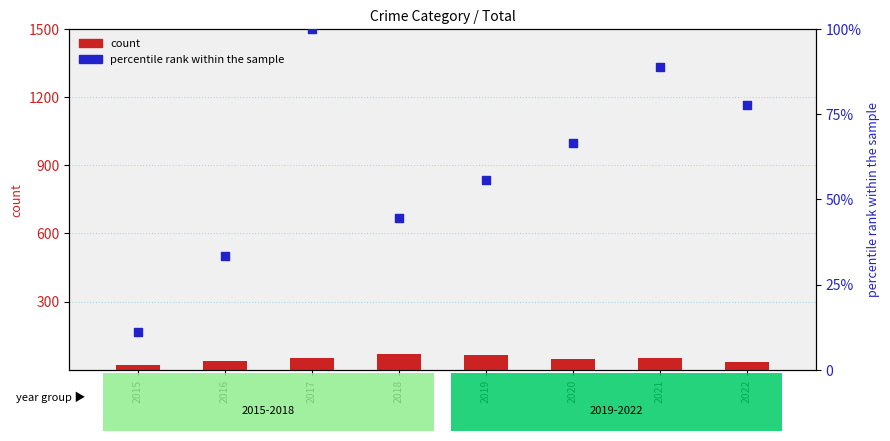

Which series contains the lowest Y value?

percentile rank within the sample